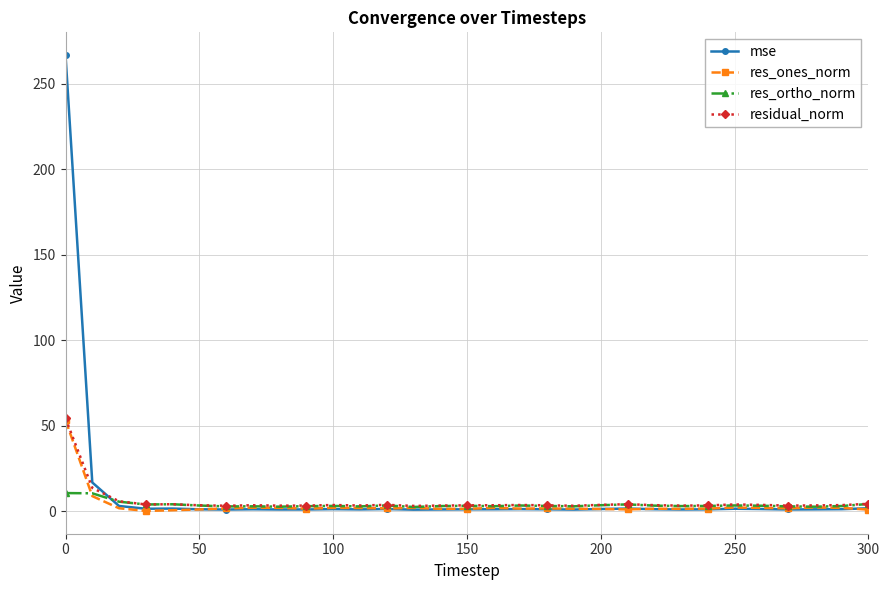

What is the maximum value shown in the chart?

266.7